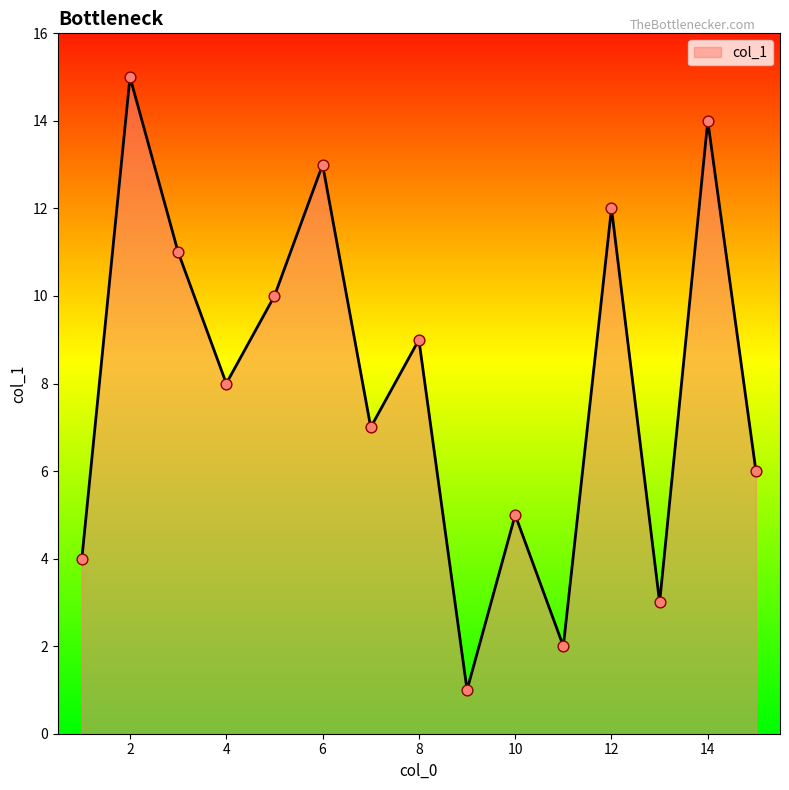

What is the maximum value shown in the chart?

15